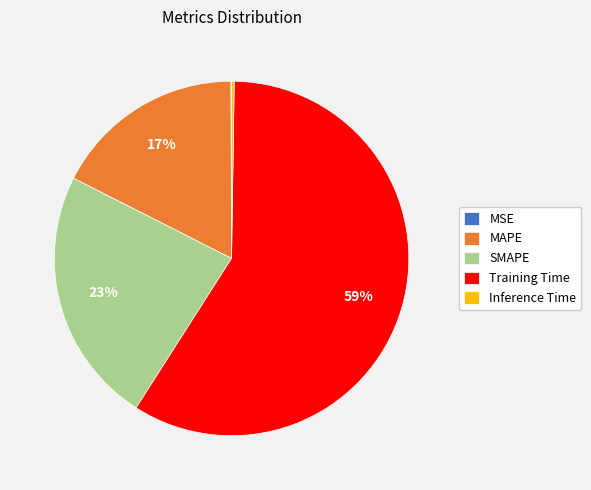

To the nearest percent, what is the average slice percentage?

20%